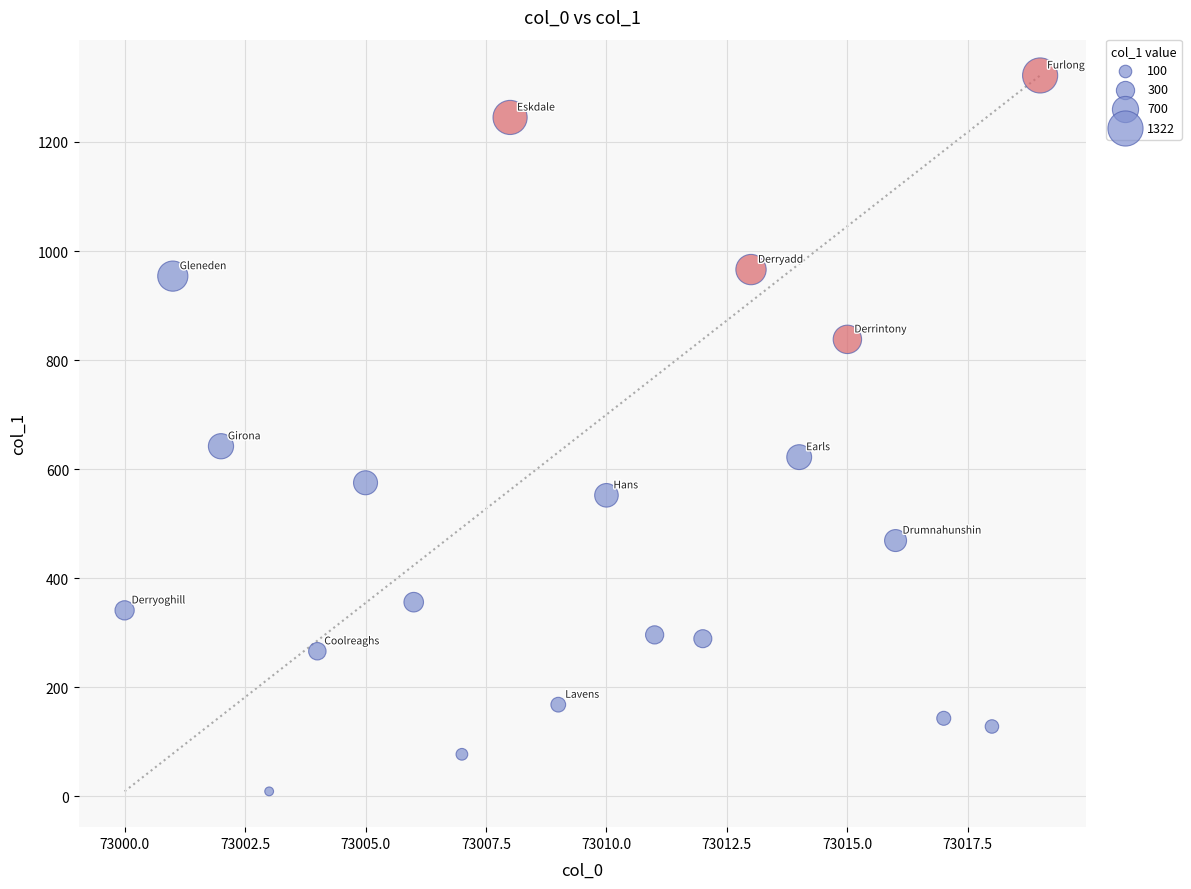

What Y value in the scatter plot is closest to 665?

642